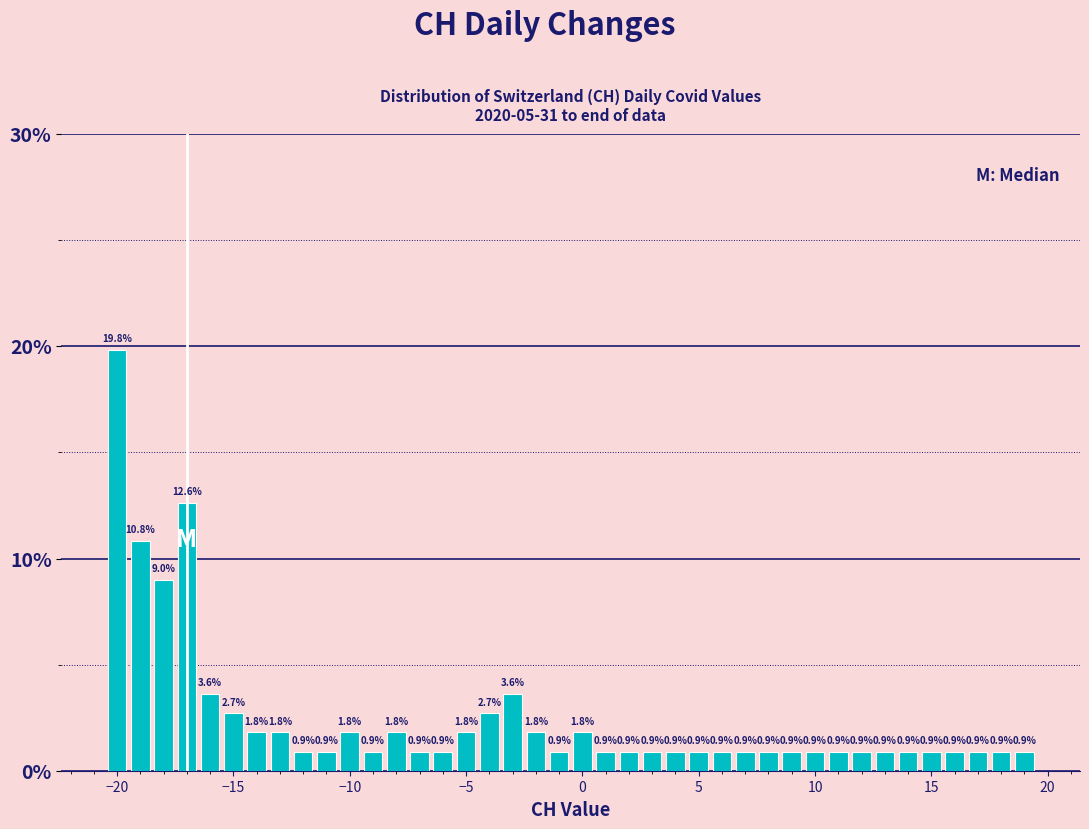

Around what value on the x-axis is the tallest bar? Give the approximate position of its centre, as read against the axis.

-20.0